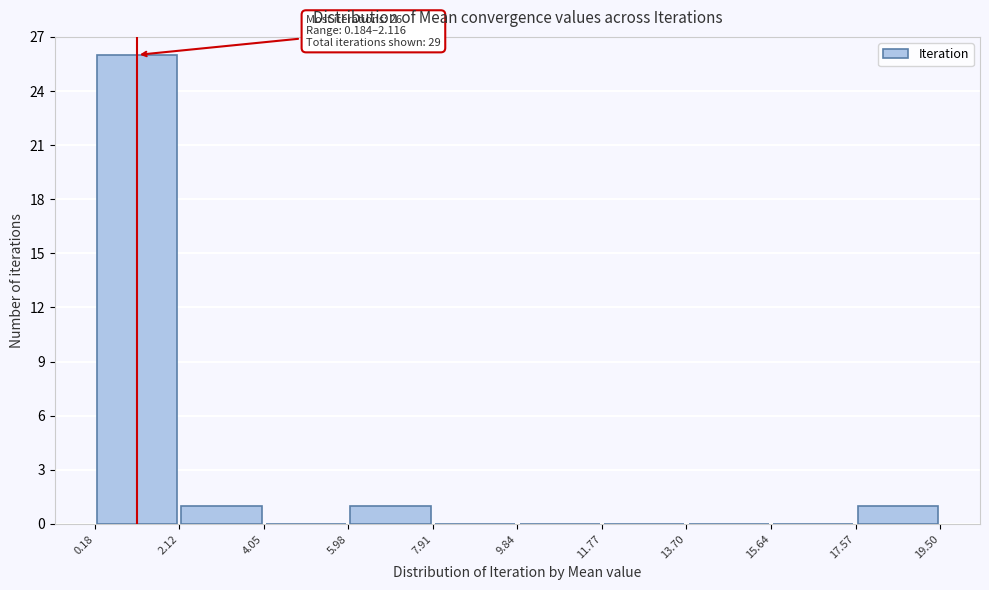

Over which range of the x-axis is the bar tallest?

0.18 to 2.12